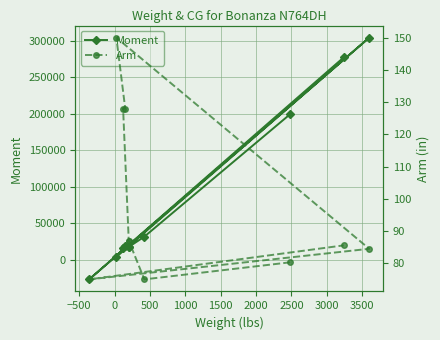

Which series has the widest spread of values?

Moment